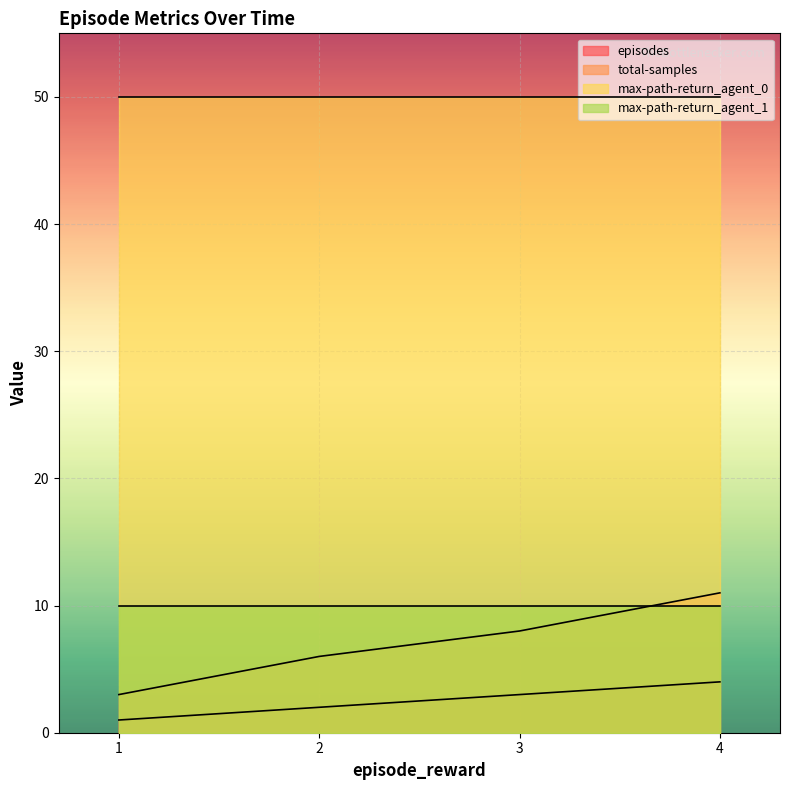

True or false: episodes has a value of 4 at 4.

True